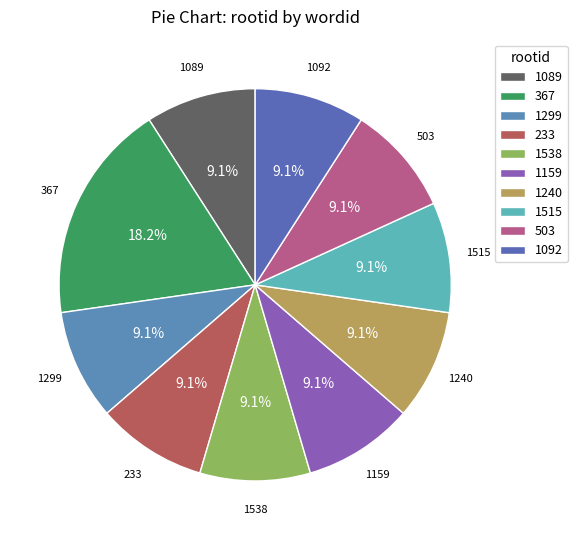

How much of the chart is everything except 1515?

90.9%